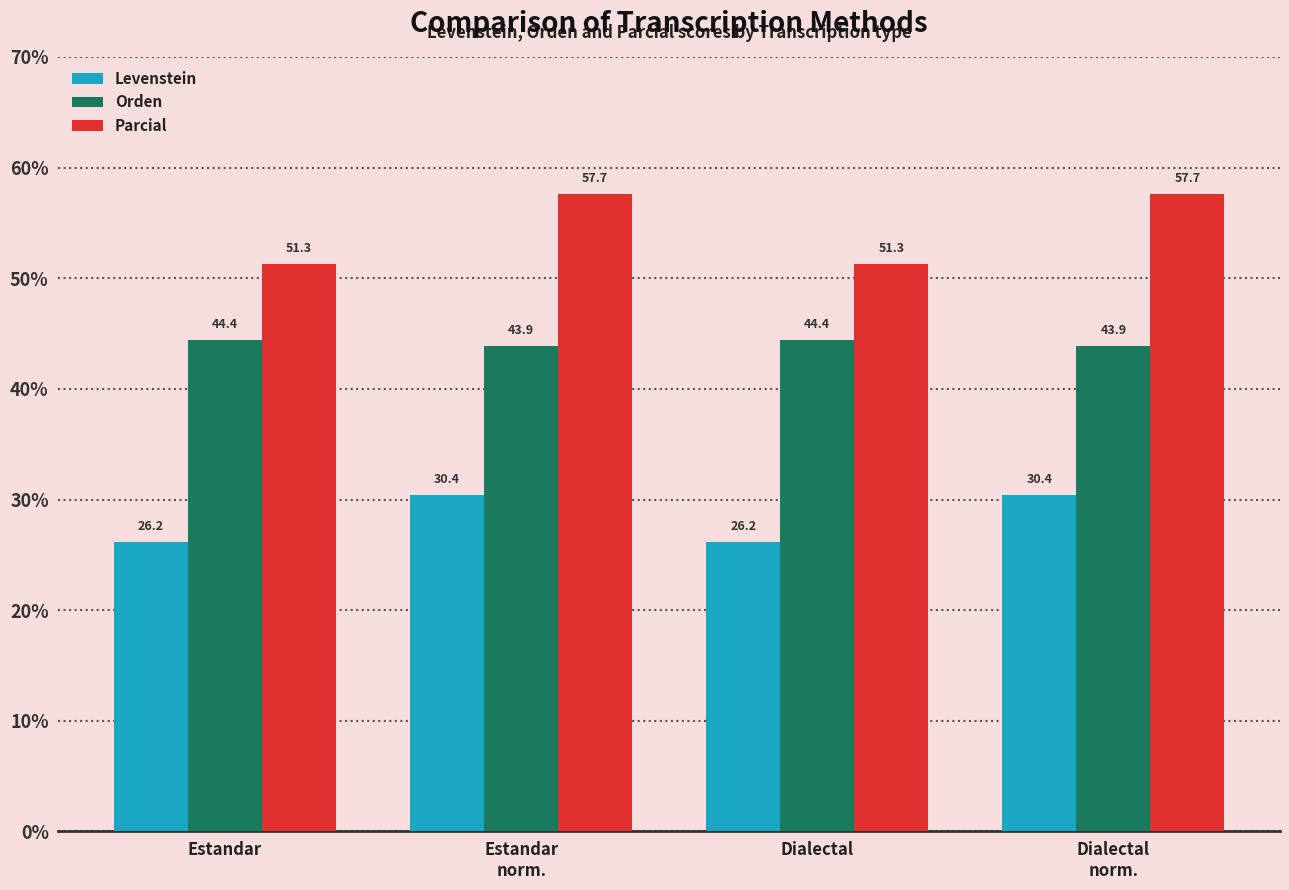

How many bars are there in total?

12